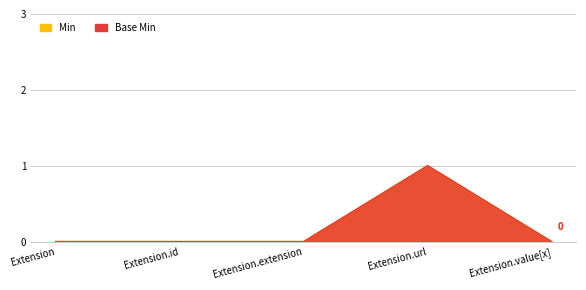

Reading left to right, extract all data points from this chart.

Min: Extension=0	Extension.id=0	Extension.extension=0	Extension.url=1	Extension.value[x]=0
Base Min: Extension=0	Extension.id=0	Extension.extension=0	Extension.url=1	Extension.value[x]=0